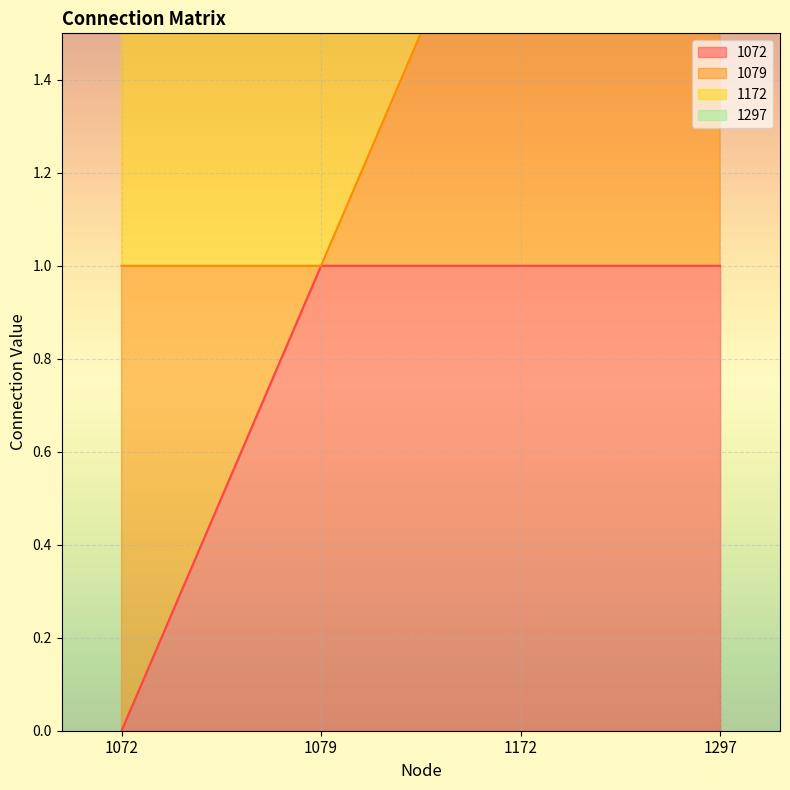

How many 1297 values are between 2 and 3?

4